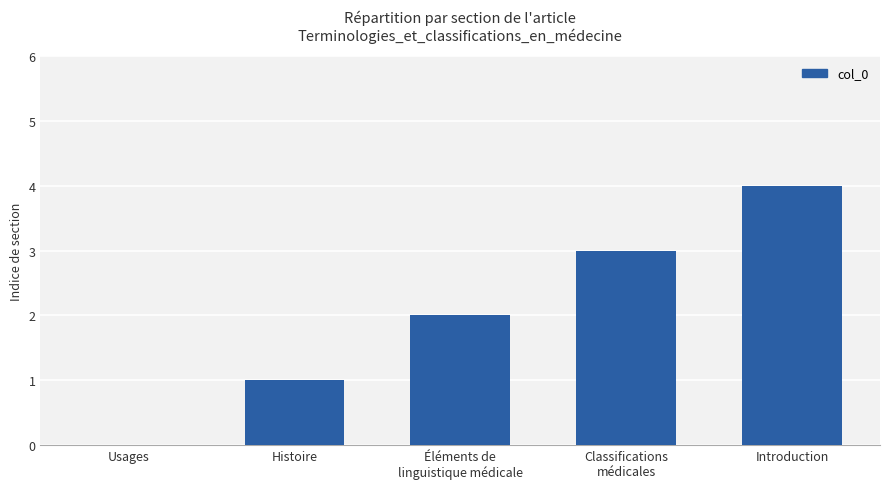

What is the greatest value displayed?

4